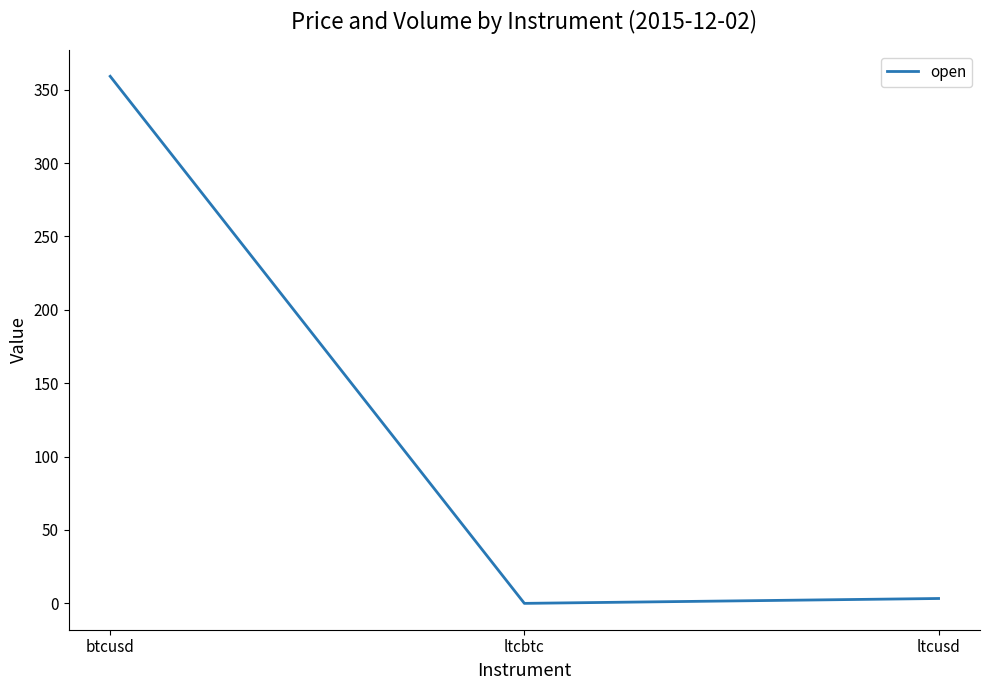

How many values exceed 3?

2